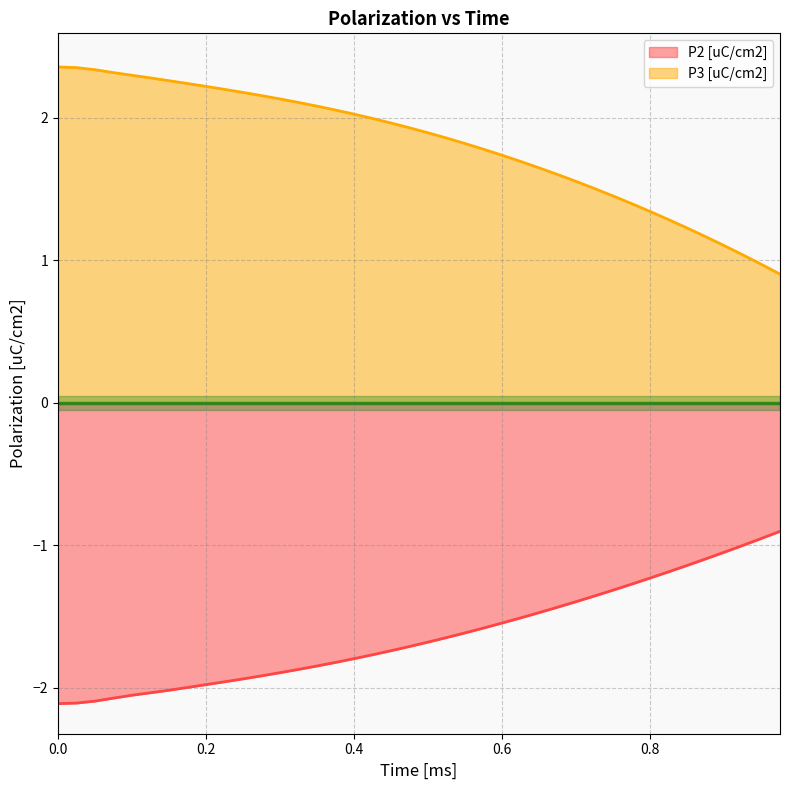

The value of P3 [uC/cm2] at 0.275 is 2.2. True or false?

True